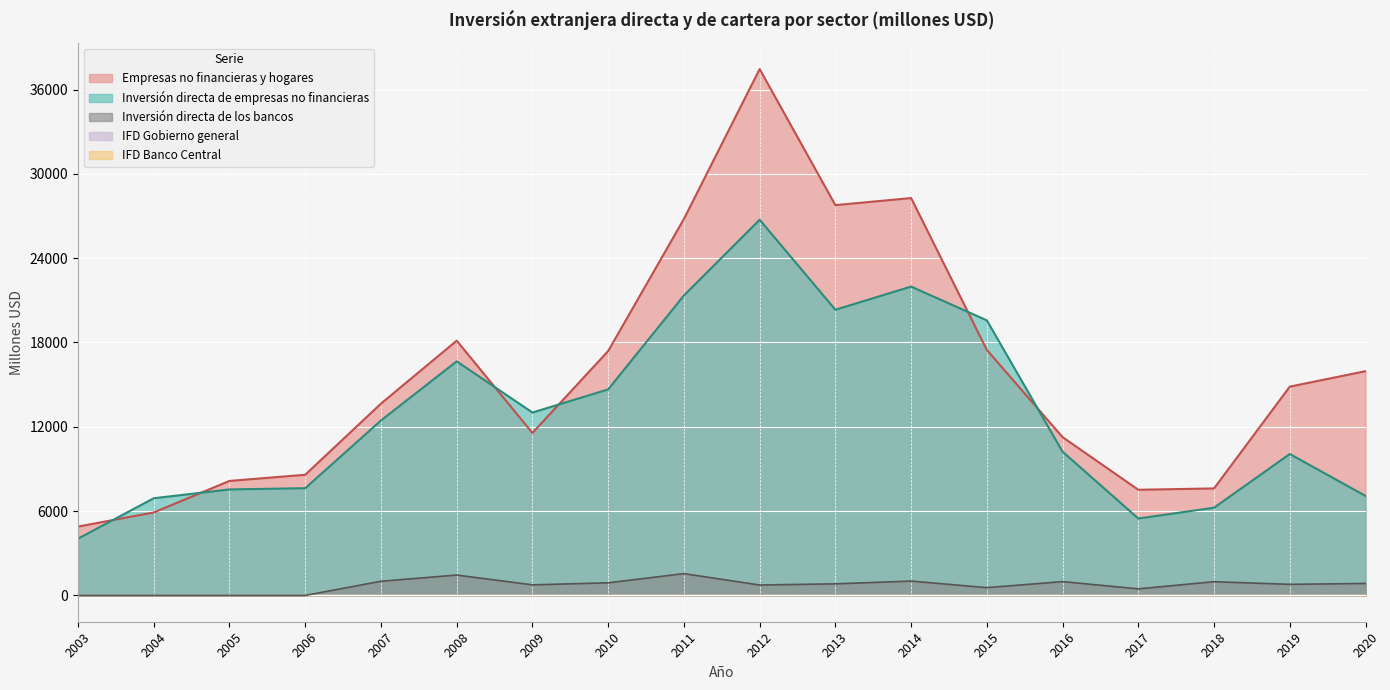

Does the chart display data point markers on the line(s)?

No